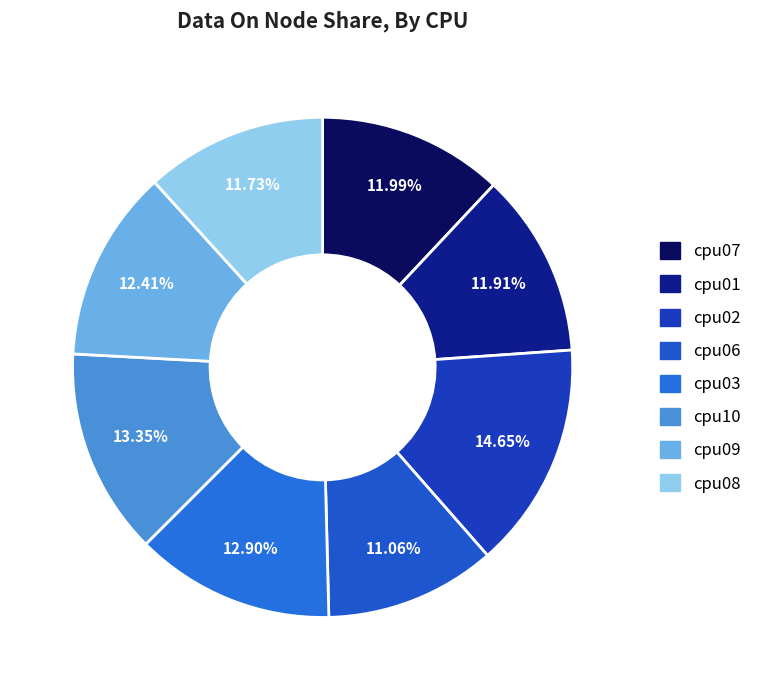

What is the largest slice in the pie chart?

cpu02